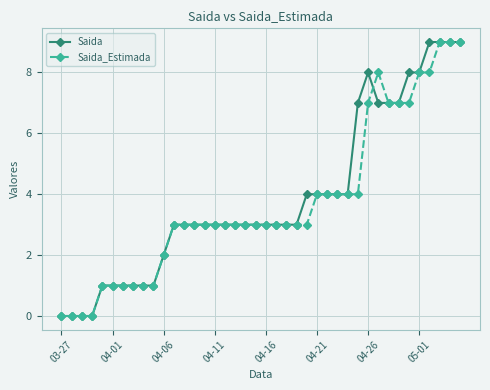

What is the value of the Saida_Estimada point at the 19th from the left?

3